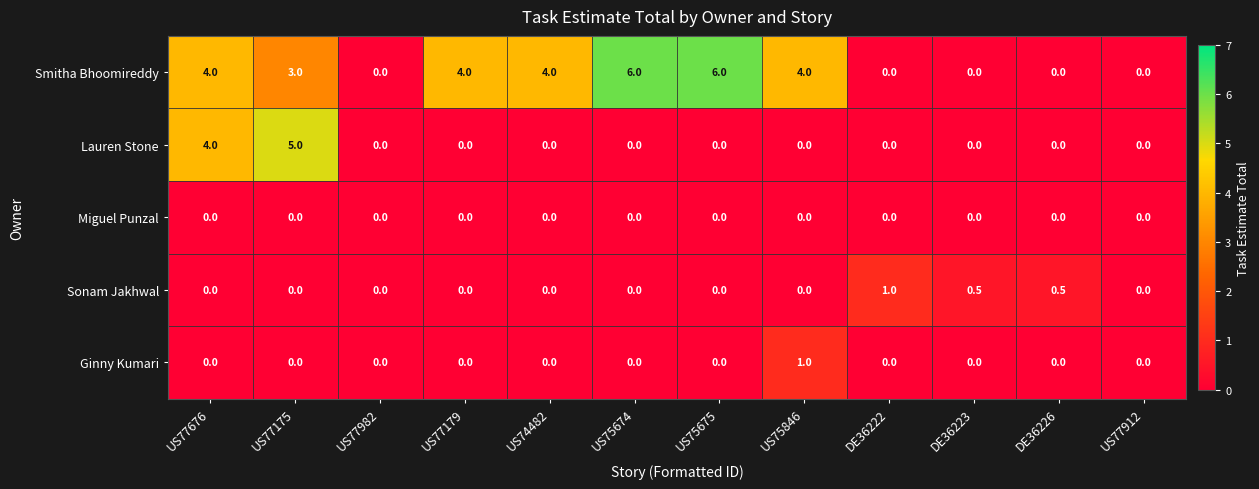

What is the sum of the Smitha Bhoomireddy values at US77982 and US77175?

3.0